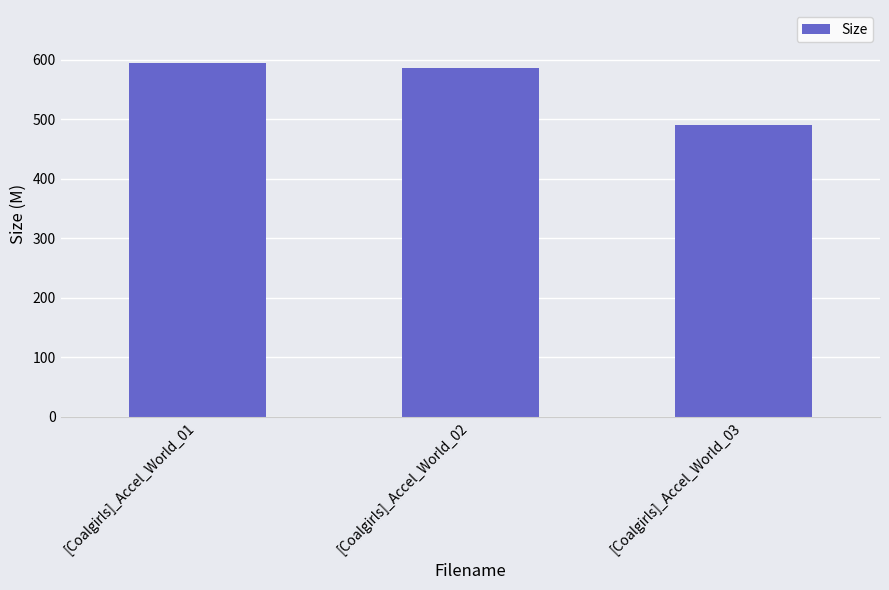

What is the value of the 1st bar from the left?

594.7